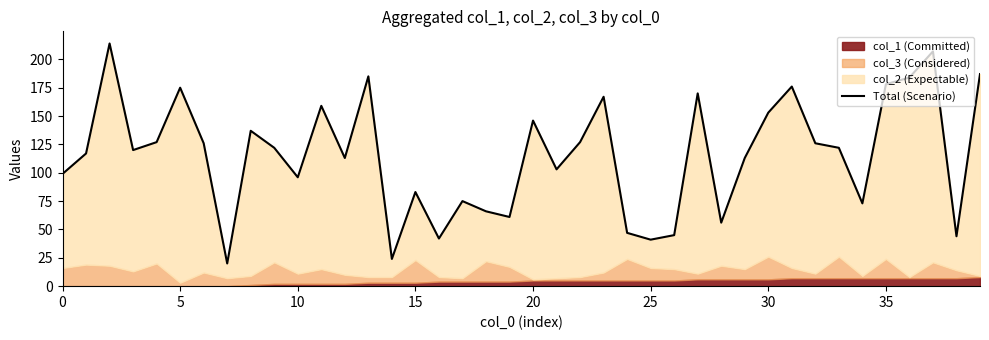

What is the sum of the values at 36 and 28?

240